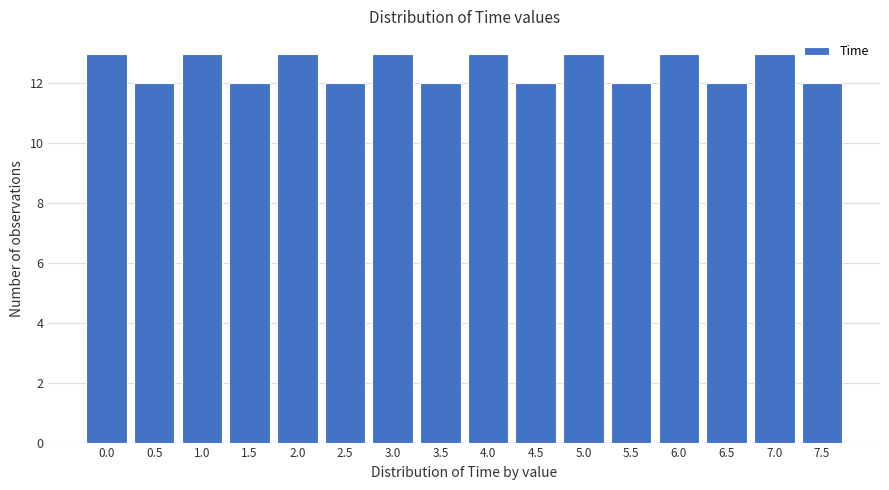

Reading right to left, extract all data points from this chart.

7.5=12	7.0=13	6.5=12	6.0=13	5.5=12	5.0=13	4.5=12	4.0=13	3.5=12	3.0=13	2.5=12	2.0=13	1.5=12	1.0=13	0.5=12	0.0=13